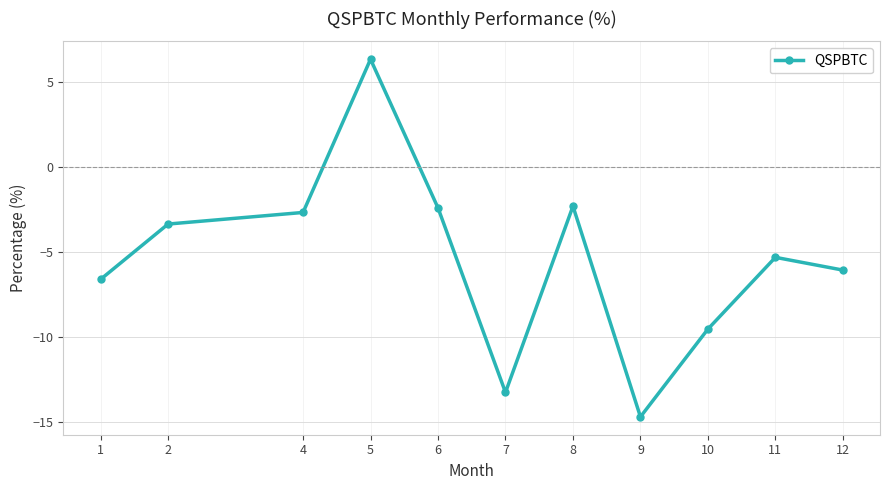

How many values are above zero?

1